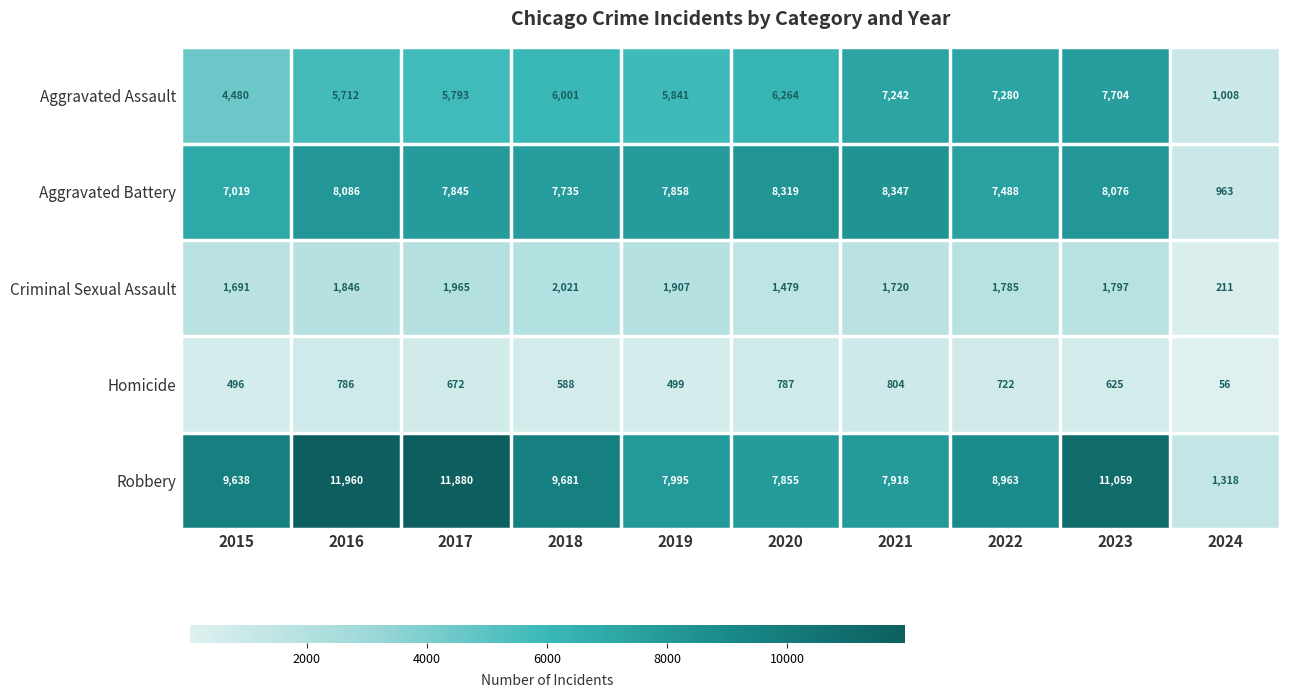

How many values in the Criminal Sexual Assault series are below 1797?

5